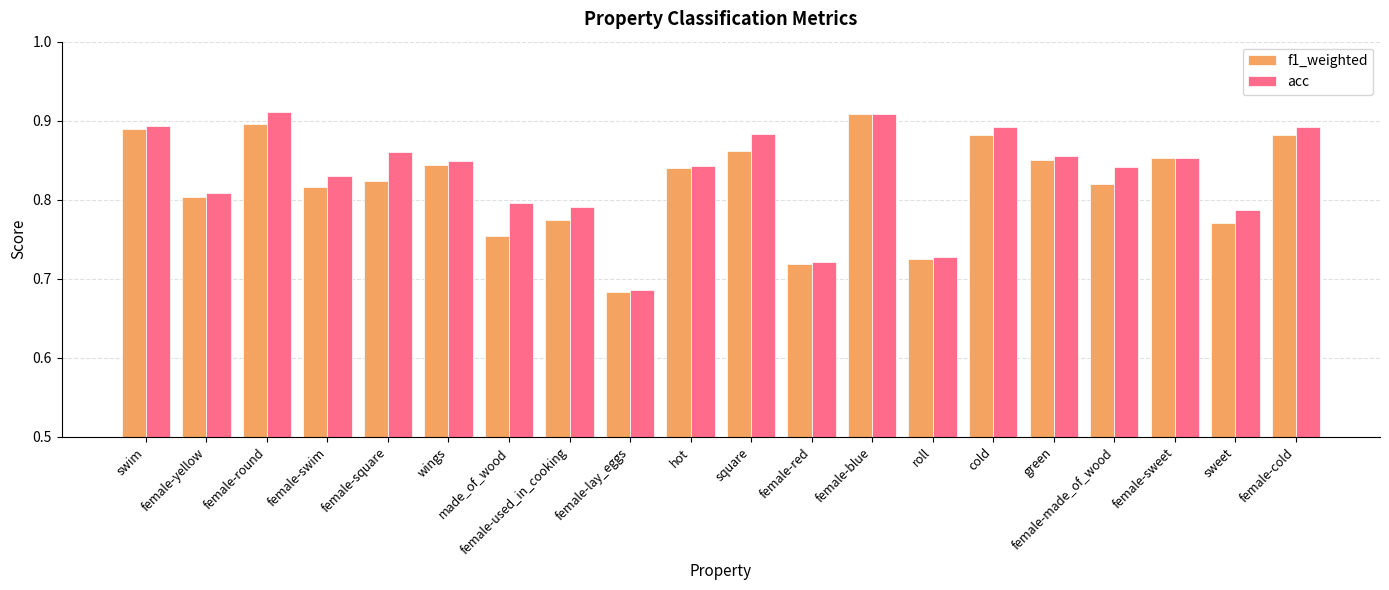

What is the sum of the acc values at female-blue and green?

1.8